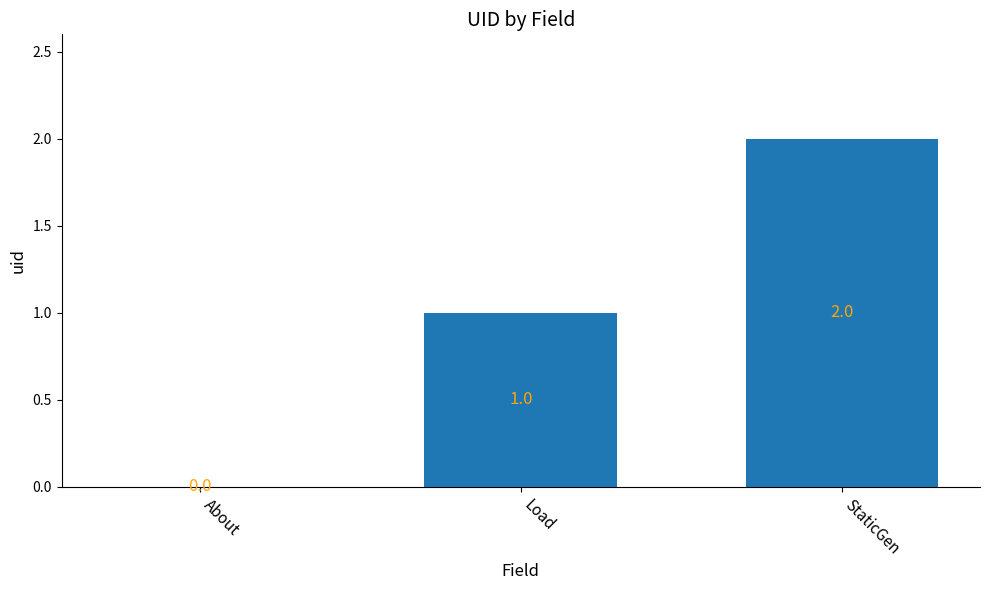

The value at About is 1. True or false?

False